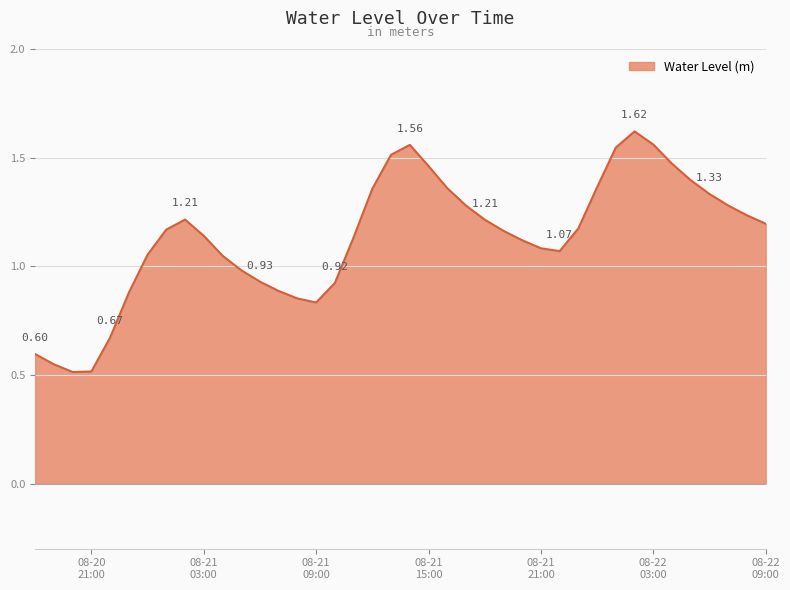

Is this an area chart (filled region under the line)?

Yes